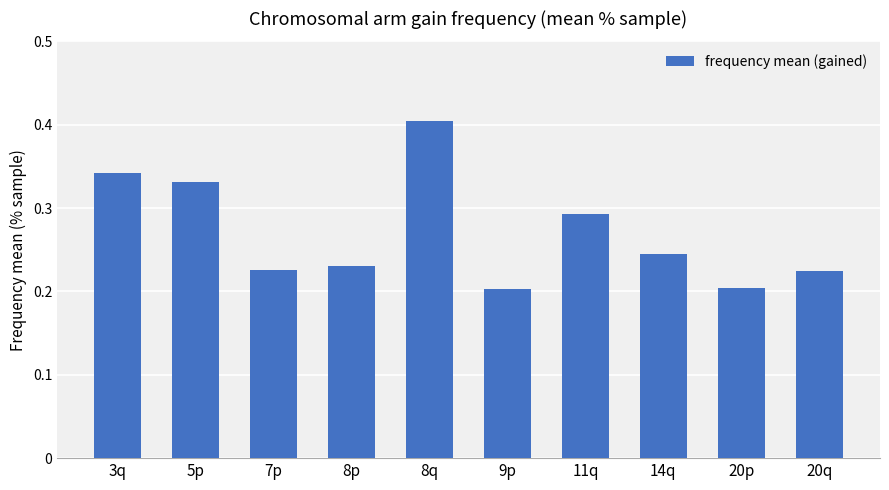

Does the chart contain any negative values?

No